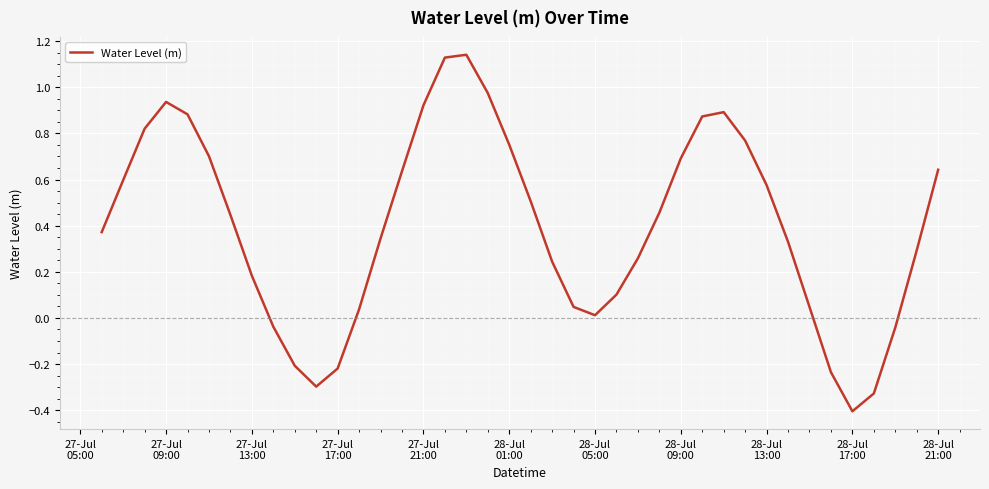

What is the smallest value displayed?

-0.4